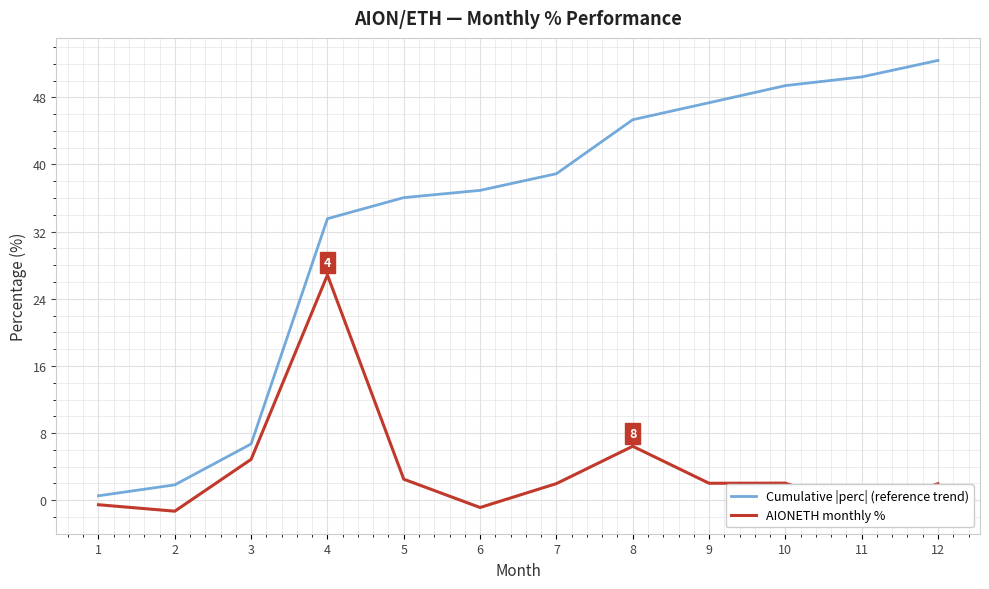

At 11, list the series in order from smallest to largest.

AIONETH monthly %, Cumulative |perc| (reference trend)